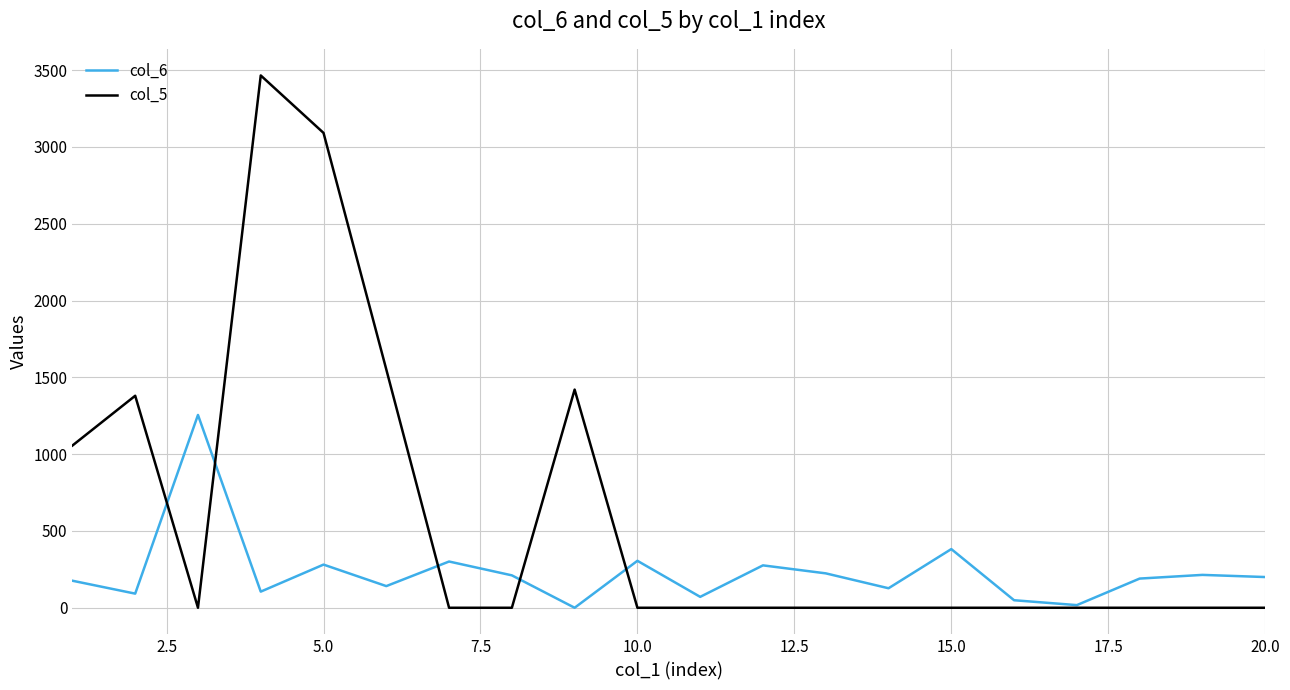

What are all the series names shown in the legend?

col_6, col_5